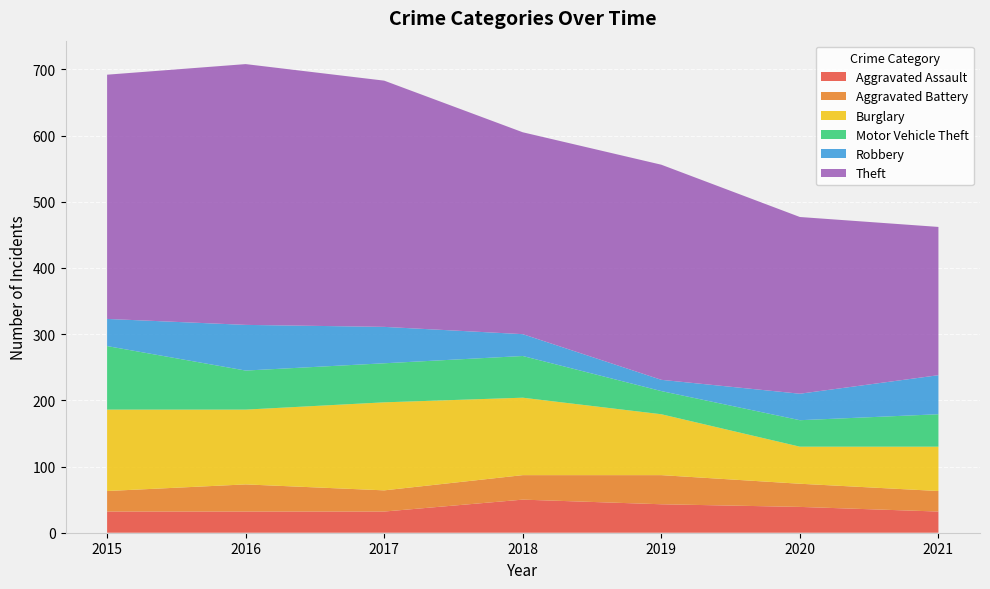

Reading right to left, transcribe all the data shown in this chart.

Aggravated Assault: 32	39	43	50	32	32	32
Aggravated Battery: 31	35	44	37	32	41	31
Burglary: 67	56	92	117	133	113	123
Motor Vehicle Theft: 49	40	35	63	59	59	96
Robbery: 59	40	17	33	55	69	41
Theft: 224	267	325	305	372	394	369